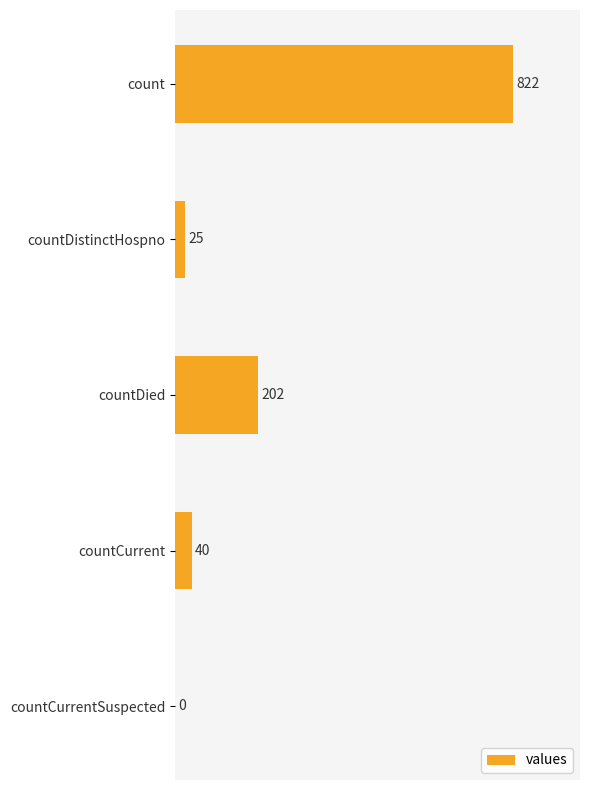

How many series are shown in this chart?

1